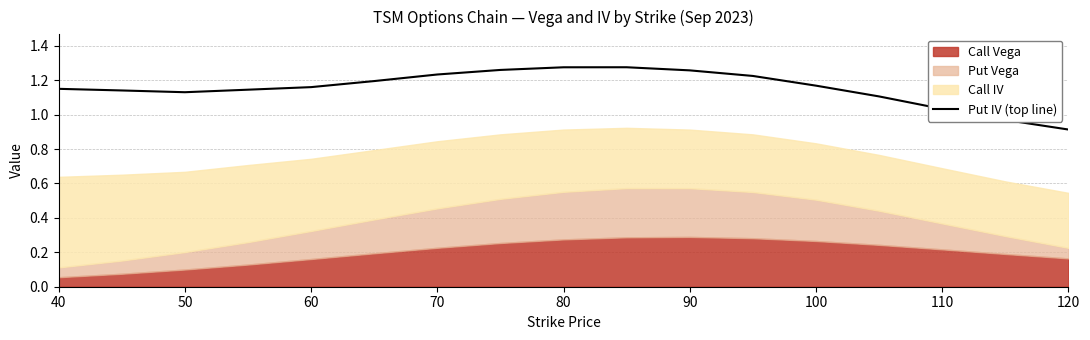

At which label does Put IV (top line) first exceed 1?

40